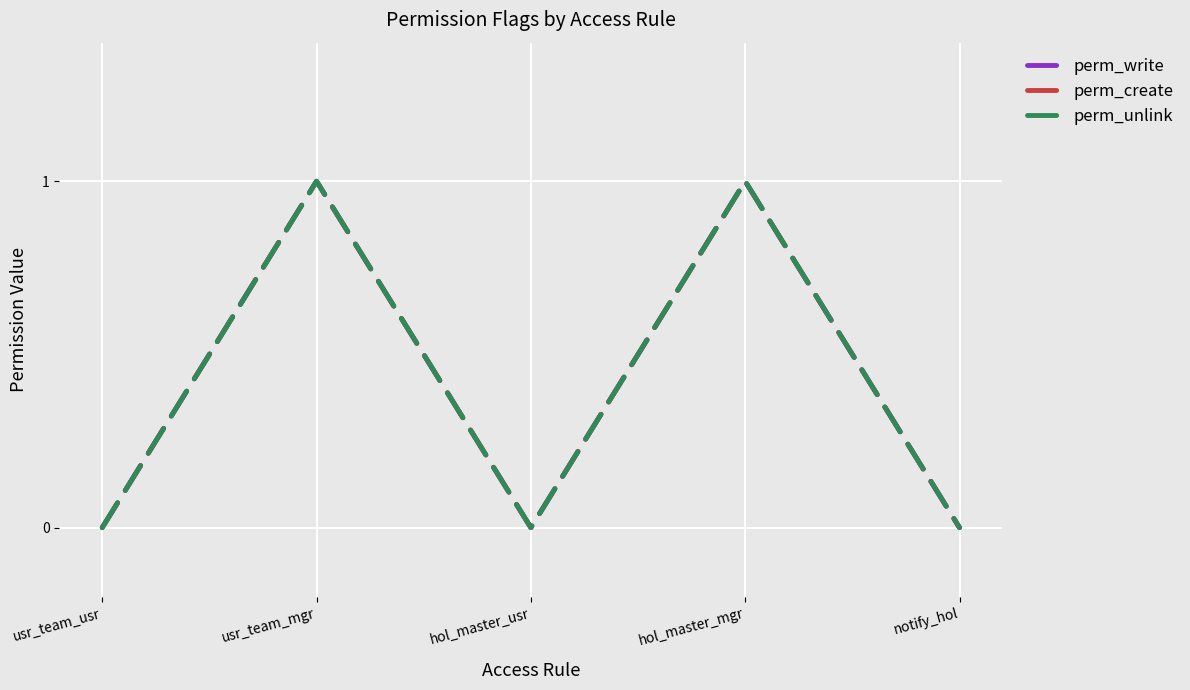

What is the difference between the second highest and minimum values in the perm_unlink series?

1